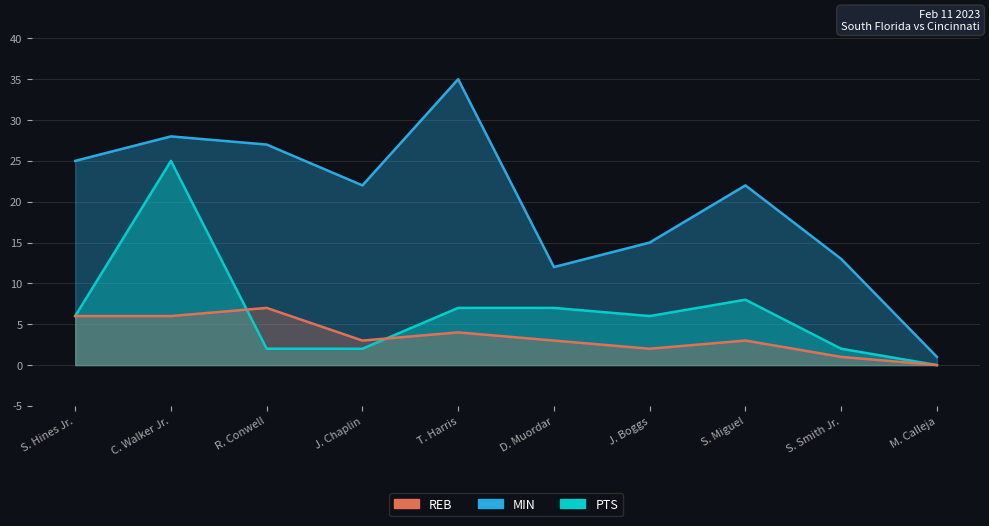

Reading left to right, list all the values displayed in this chart.

MIN: 25	28	27	22	35	12	15	22	13	1
PTS: 6	25	2	2	7	7	6	8	2	0
REB: 6	6	7	3	4	3	2	3	1	0